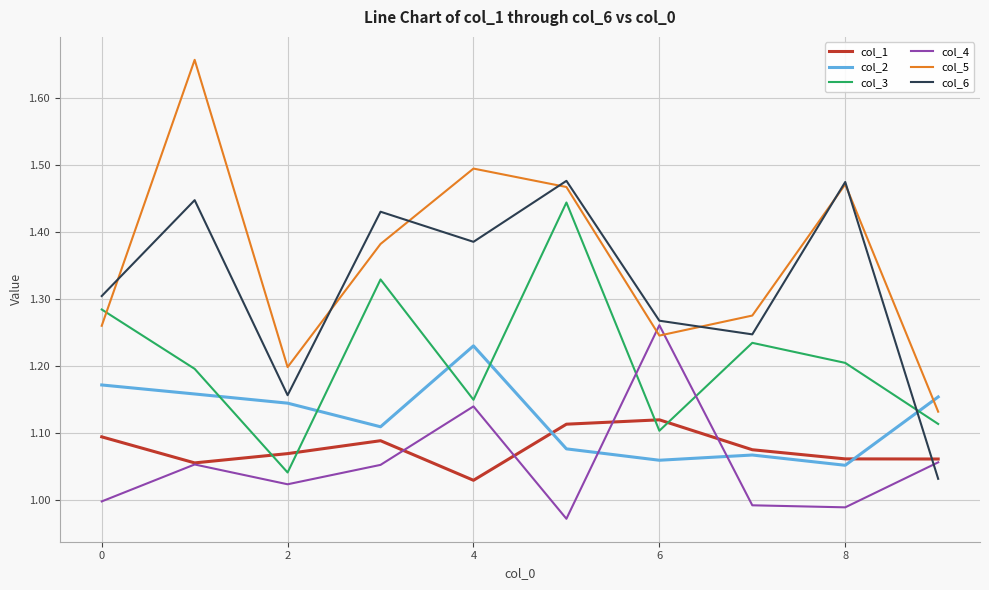

List the series in order of their peak value, lowest first.

col_1, col_2, col_4, col_3, col_6, col_5